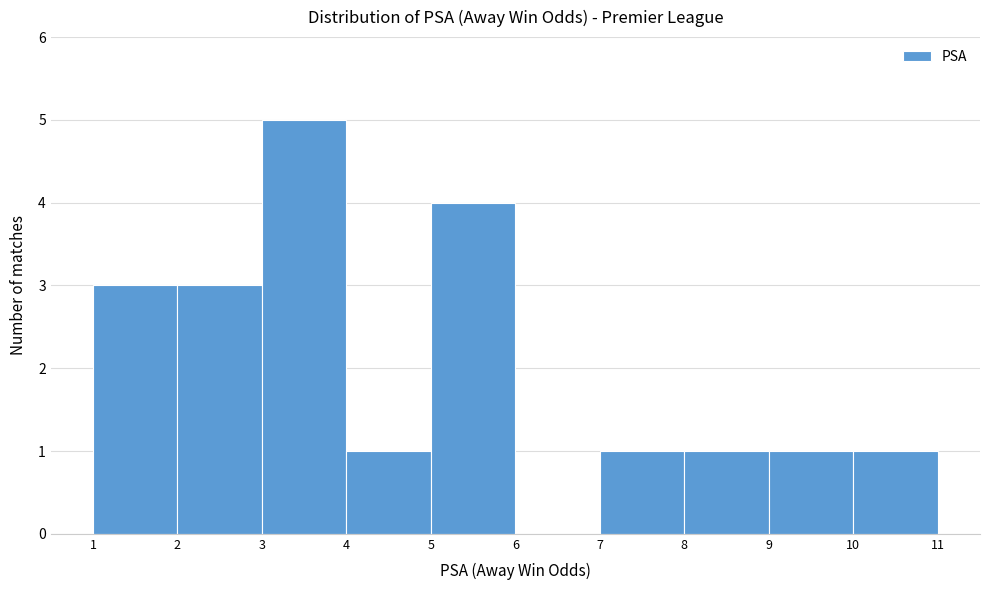

Reading left to right, list every bar in this chart as the range it spans on the x-axis followed by its height. The values are not printed on the chart, so give them approximately, as read against the axis.

1 to 2: 3
2 to 3: 3
3 to 4: 5
4 to 5: 1
5 to 6: 4
6 to 7: 0
7 to 8: 1
8 to 9: 1
9 to 10: 1
10 to 11: 1